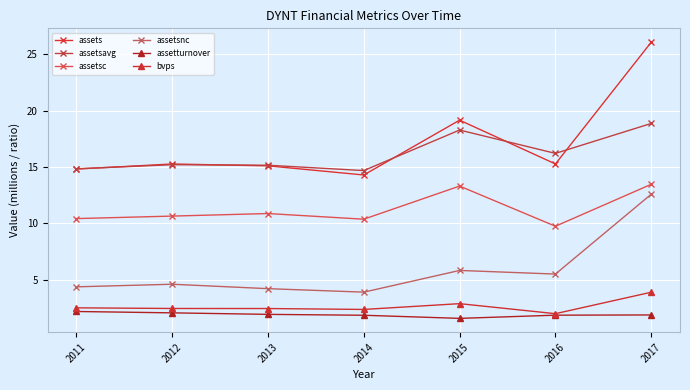

How many interior local valleys does the assetsnc series have?

2